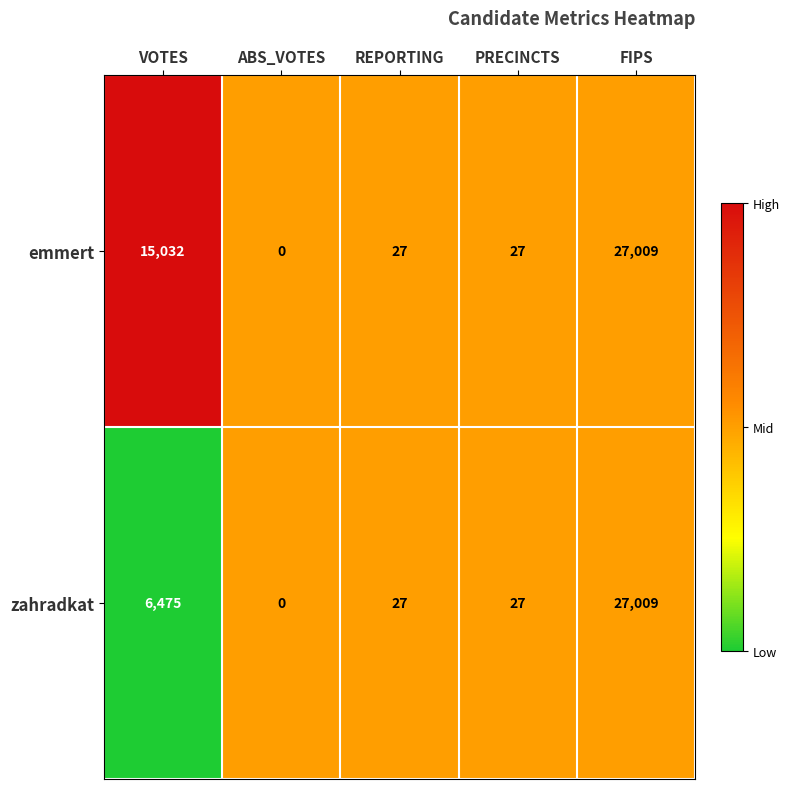

At which label does zahradkat reach its minimum?

ABS_VOTES